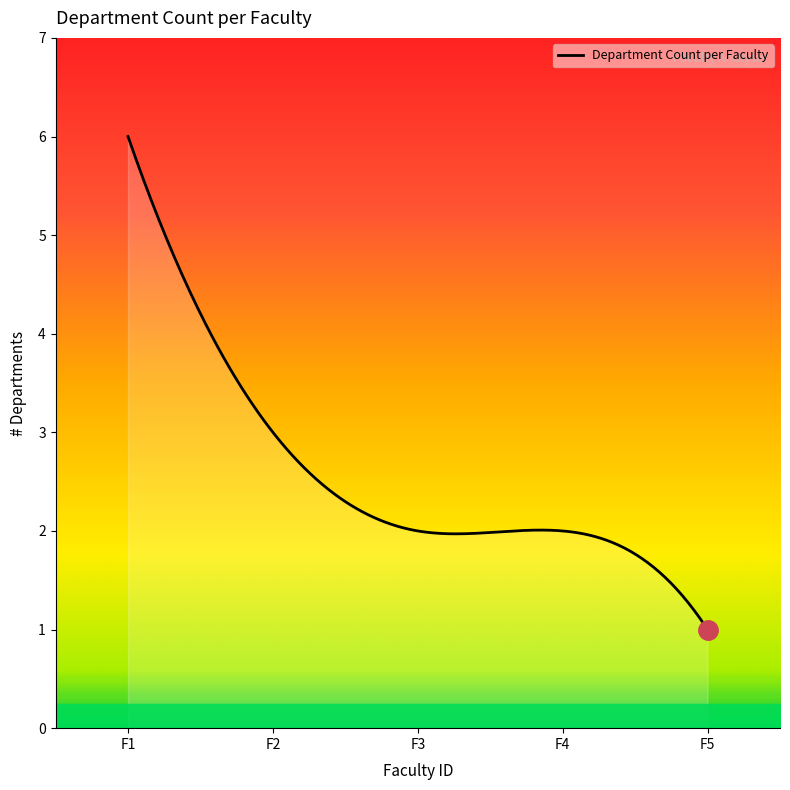

What is the difference between the maximum and minimum values?

5.0